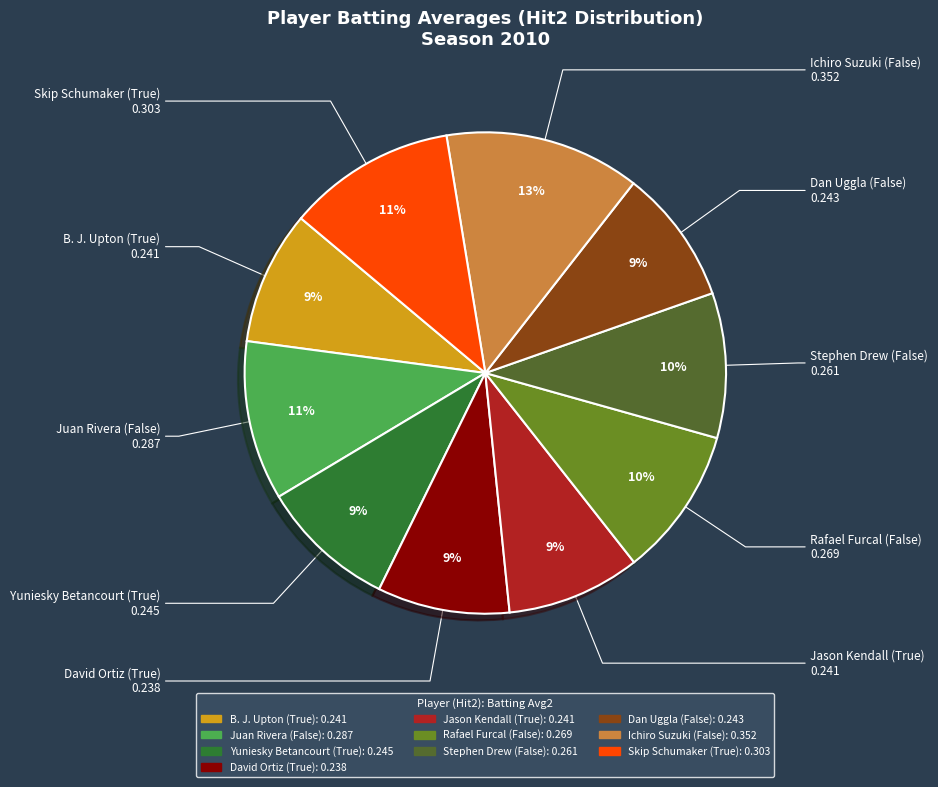

Is there any slice that represents more than half of the pie?

No